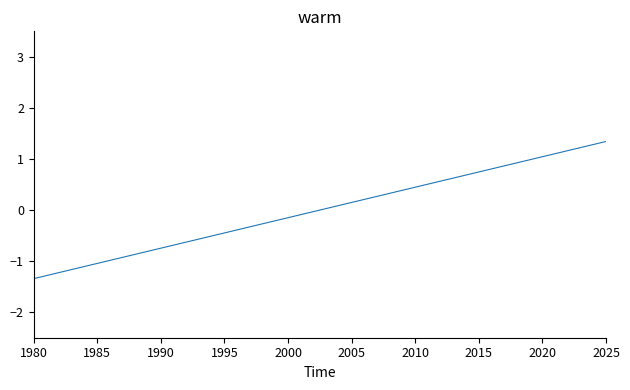

What is the difference between the maximum and minimum values?

2.7